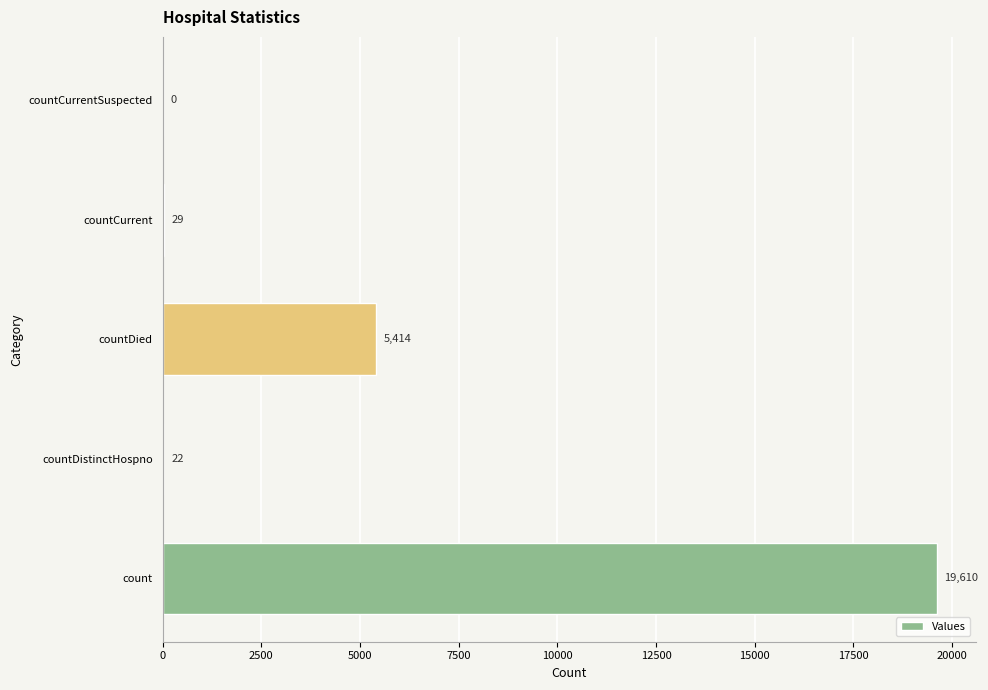

What value does the data have at countDistinctHospno?

22